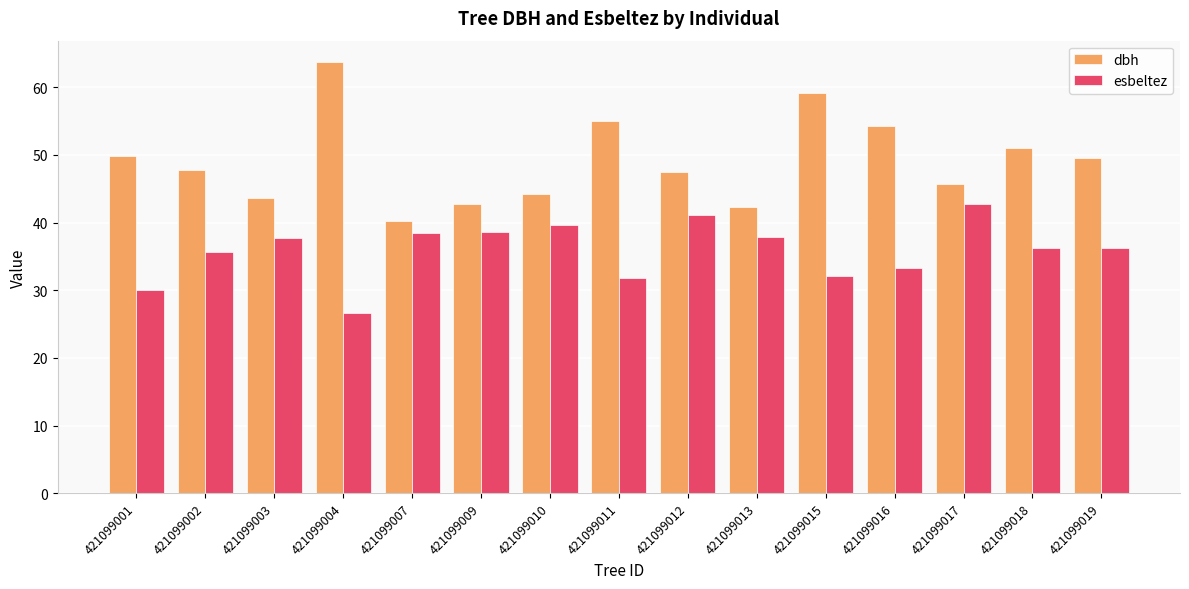

Which series has the largest total across all categories?

dbh